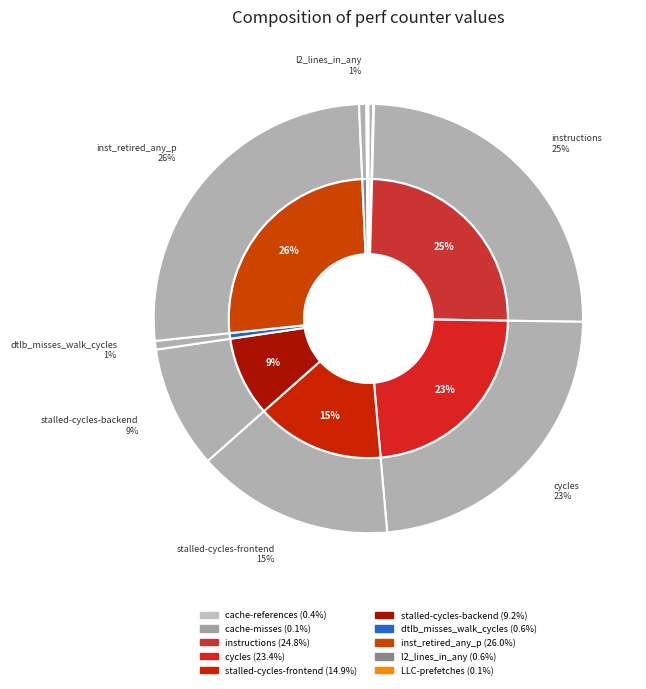

How many slices are in this pie chart?

10